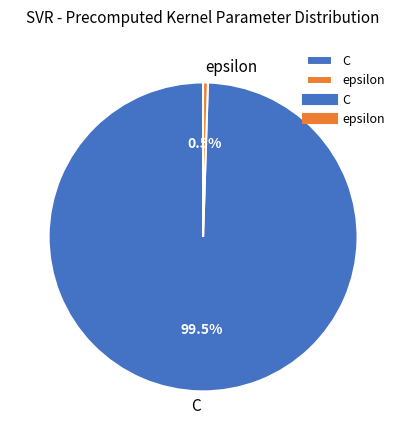

Does C account for over 50% of the chart?

Yes